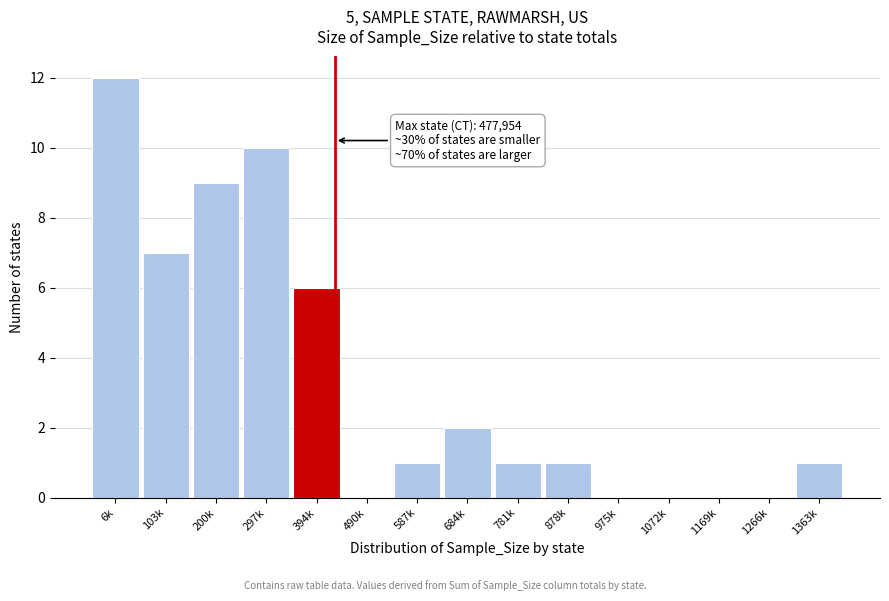

Reading left to right, list all the values displayed in this chart.

6k=12	103k=7	200k=9	297k=10	394k=6	490k=0	587k=1	684k=2	781k=1	878k=1	975k=0	1072k=0	1169k=0	1266k=0	1363k=1